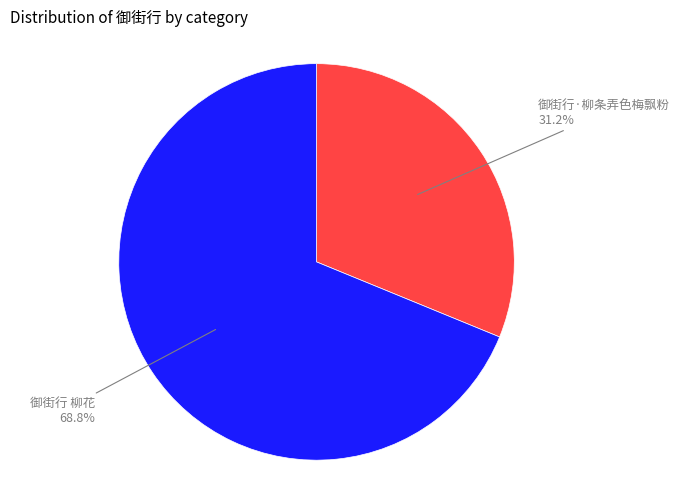

What is the largest slice in the pie chart?

御街行 柳花